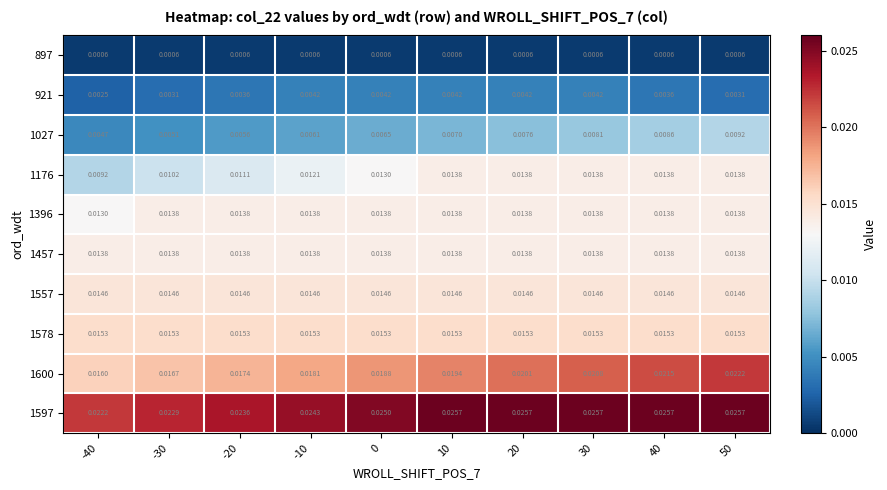

Which series has the widest spread of values?

1600